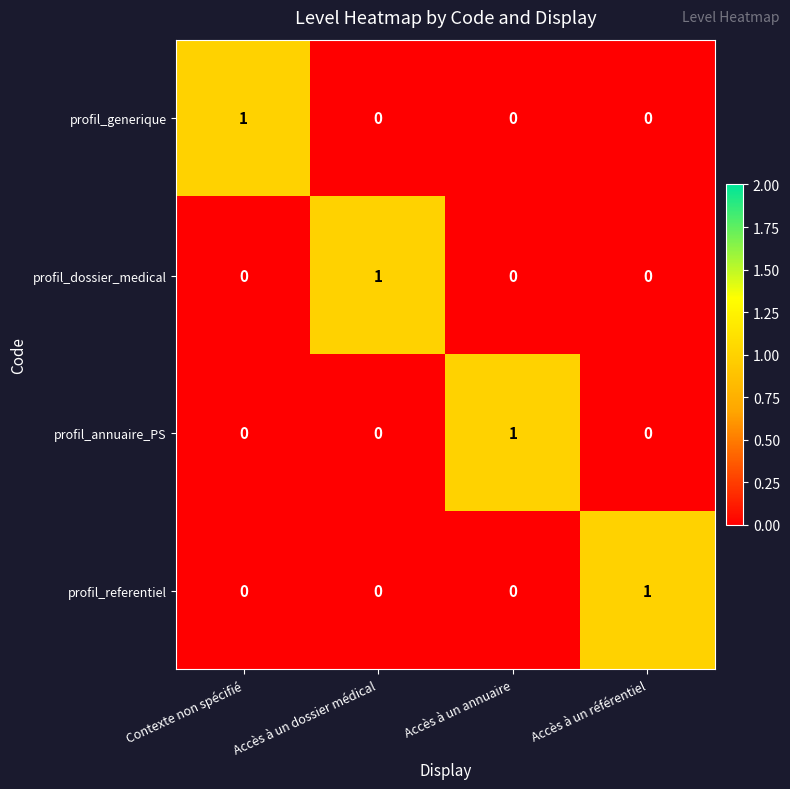

True or false: profil_referentiel has a value of 0 at Accès à un dossier médical.

True